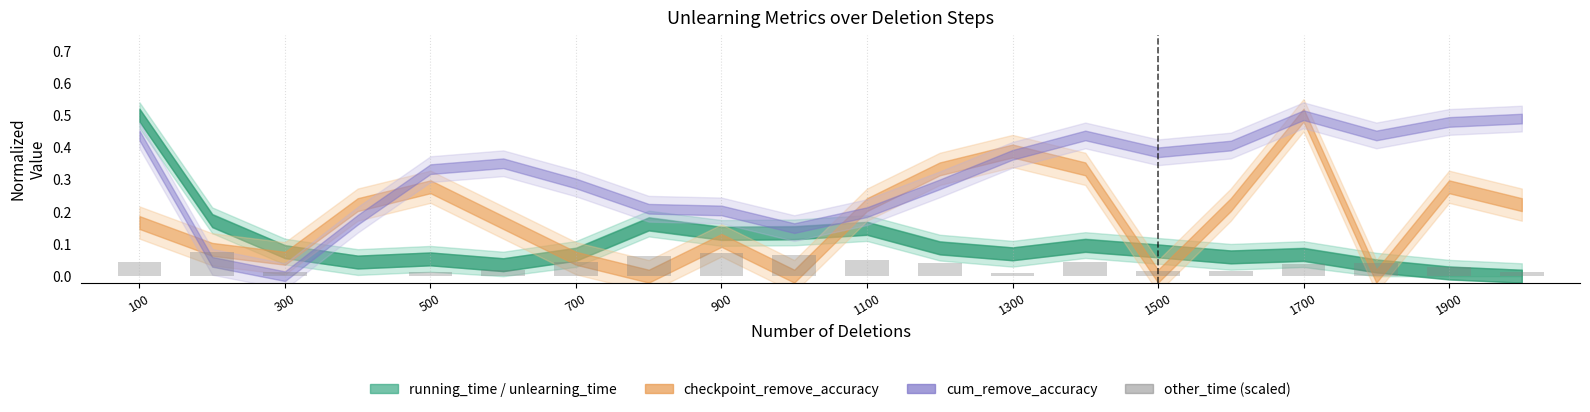

What is the sum of all values?

0.7